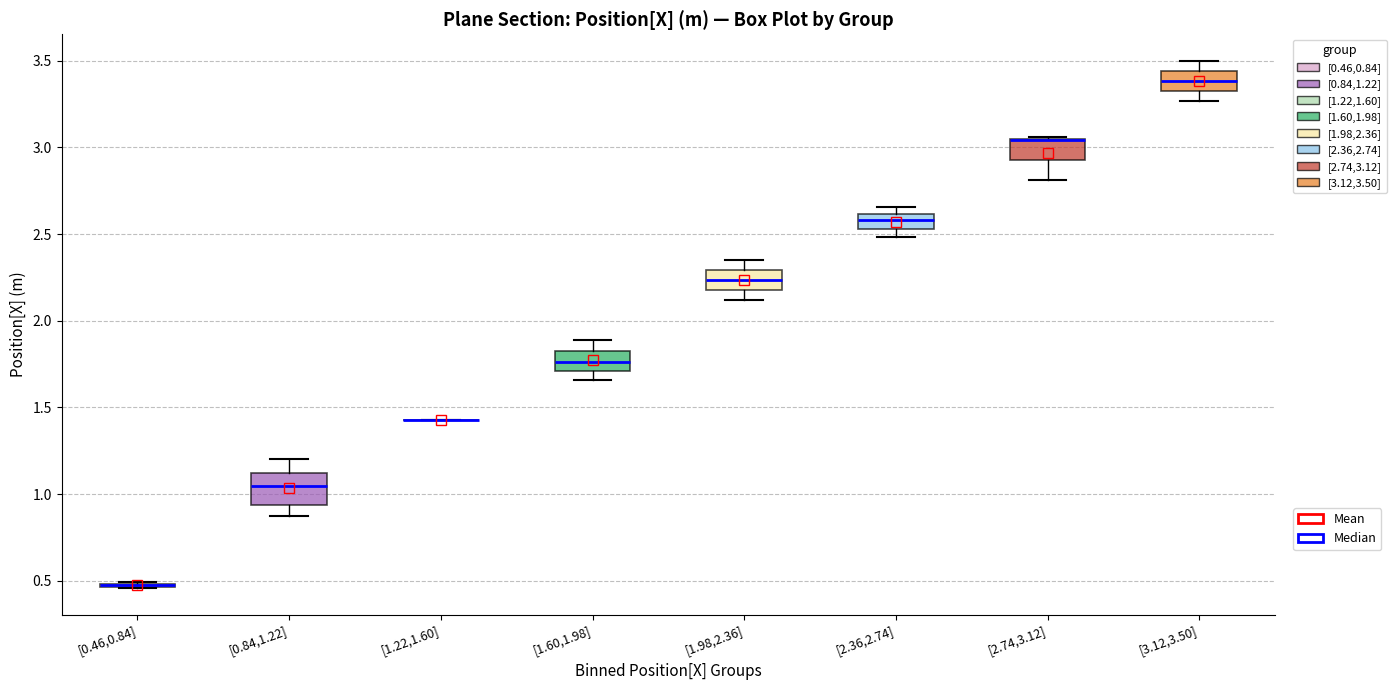

Reading left to right, read every box against the y-axis: the position of its median line, the range the box covers, and the ends of its whiskers. The values are not printed on the chart, so give them approximately, as read against the axis.

[0.46,0.84]: box collapsed to a line at 0.45, whiskers 0.45 to 0.50
[0.84,1.22]: median 1.05, box 0.95 to 1.10, whiskers 0.85 to 1.20
[1.22,1.60]: box collapsed to a line at 1.45, whiskers 1.45 to 1.45
[1.60,1.98]: median 1.75, box 1.70 to 1.85, whiskers 1.65 to 1.90
[1.98,2.36]: median 2.25, box 2.20 to 2.30, whiskers 2.10 to 2.35
[2.36,2.74]: median 2.60 (inside the box), box 2.55 to 2.60, whiskers 2.50 to 2.65
[2.74,3.12]: median 3.05 (drawn on the box's upper edge), box 2.95 to 3.05, whiskers 2.80 to 3.05
[3.12,3.50]: median 3.40, box 3.35 to 3.45, whiskers 3.25 to 3.50